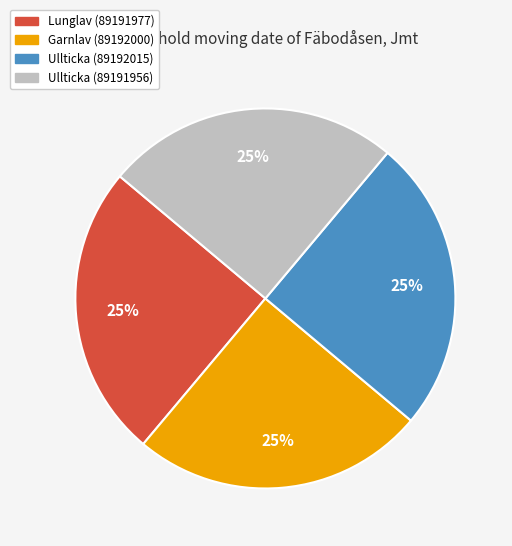

To the nearest percent, what is the average slice percentage?

25%